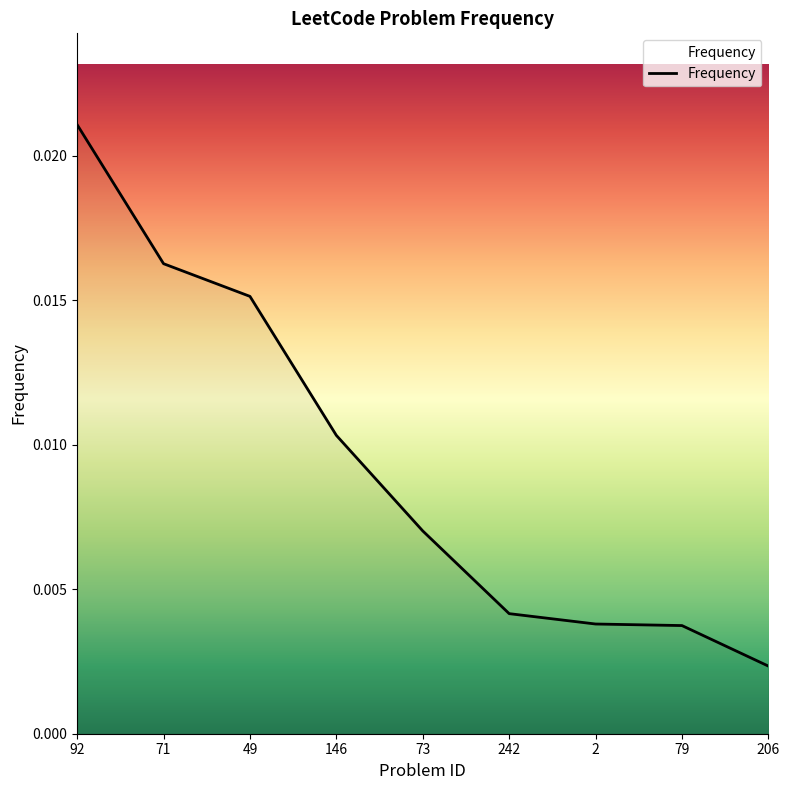

How many categories are shown in the chart?

9